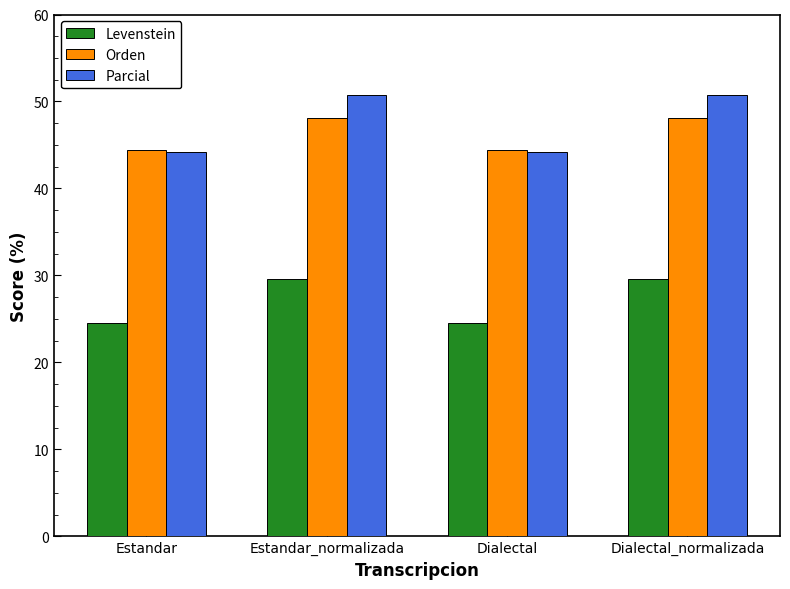

Is the value of Levenstein at Estandar greater than the value of Parcial at Dialectal_normalizada?

No